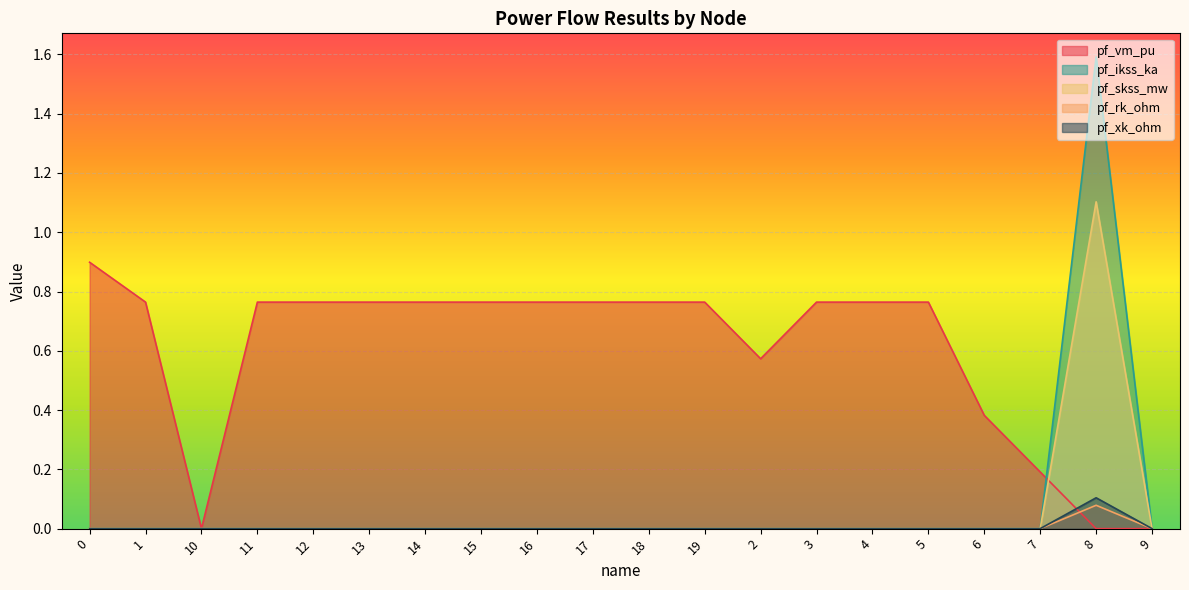

True or false: pf_ikss_ka and pf_skss_mw cross at least once.

False